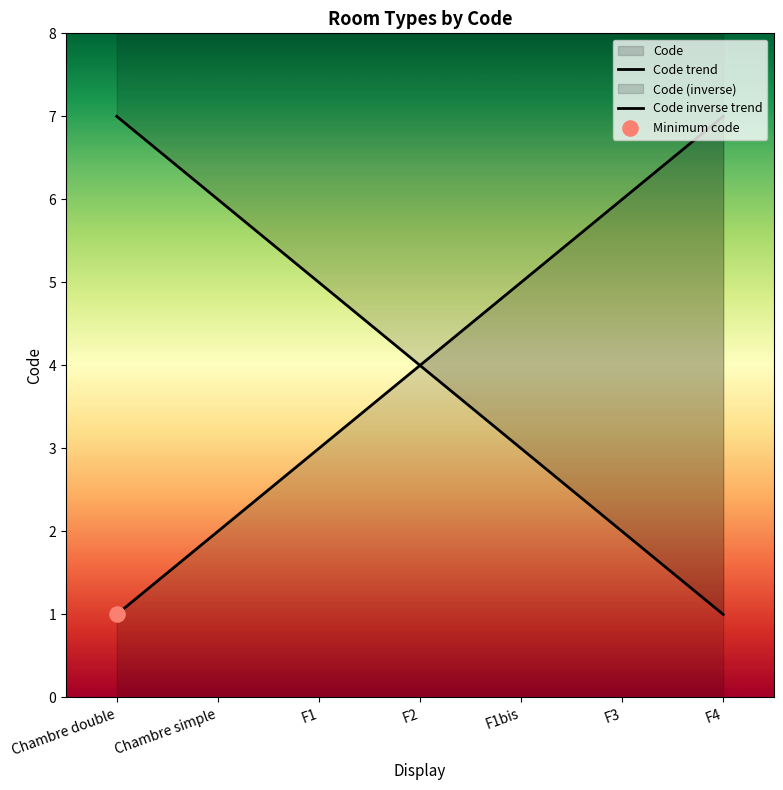

Between Chambre double and F1bis, which is larger?

F1bis